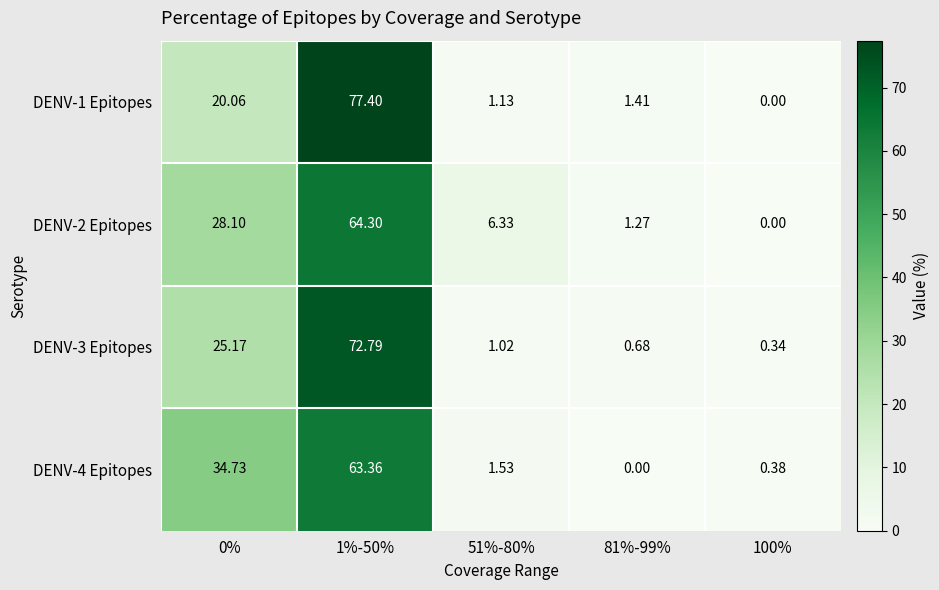

Is the value of DENV-1 Epitopes at 100% greater than the value of DENV-3 Epitopes at 81%-99%?

No